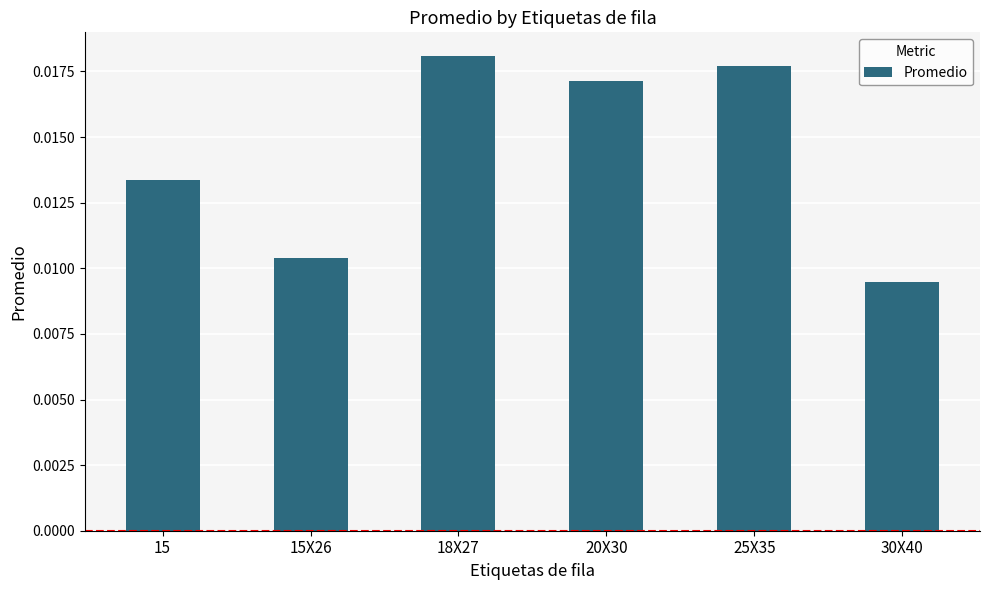

How many values are between 0 and 1?

6